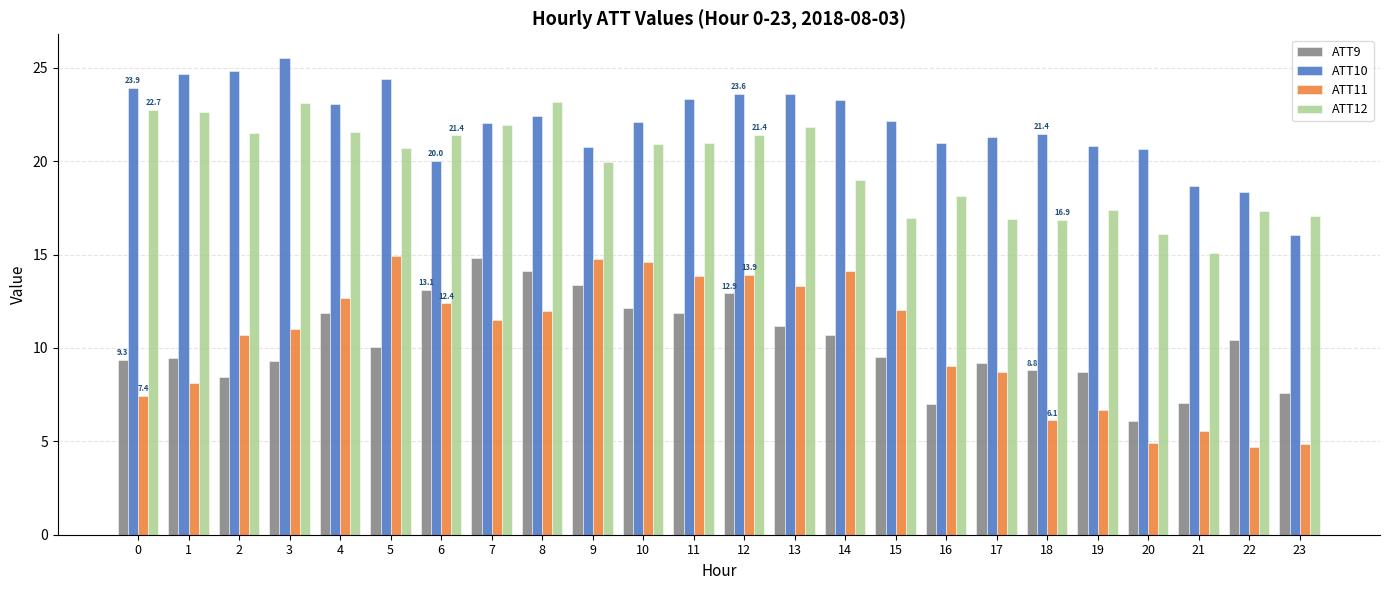

What is the difference between the highest and lowest values at 3?

16.2